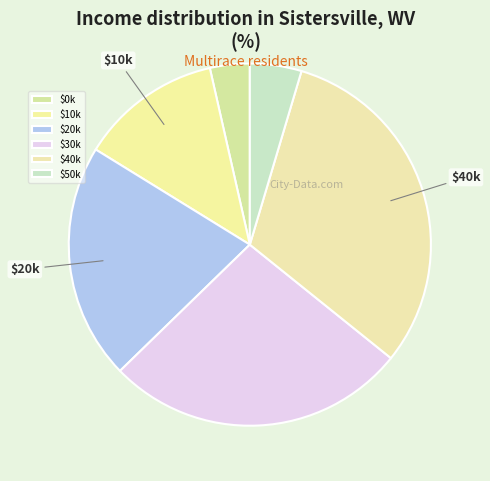

Which slice is the smallest?

$0k